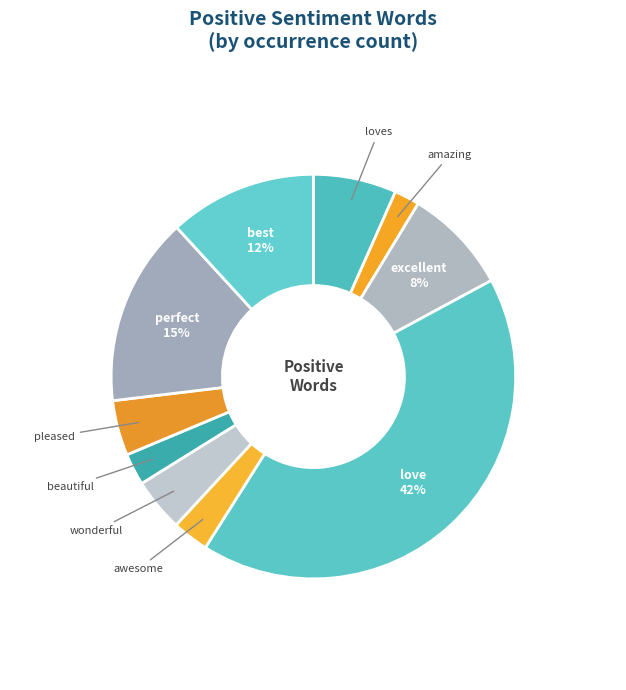

To the nearest percent, what portion does excellent represent?

8%